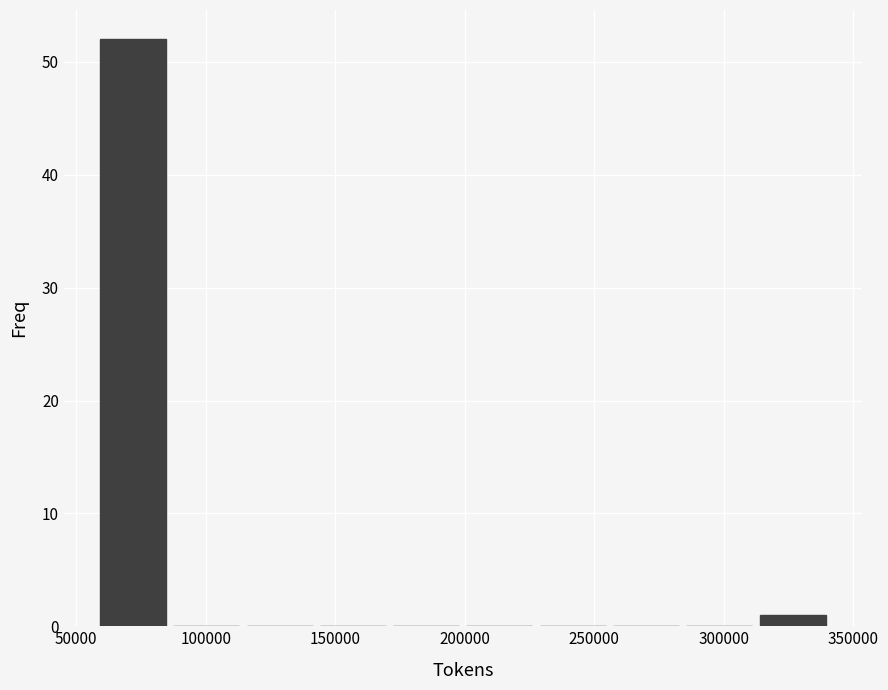

How tall is the bar that spans 315000 to 340000 on the x-axis? Neither the bar edges nor the heights are printed on the chart, so give them approximately, as read against the axes.

1